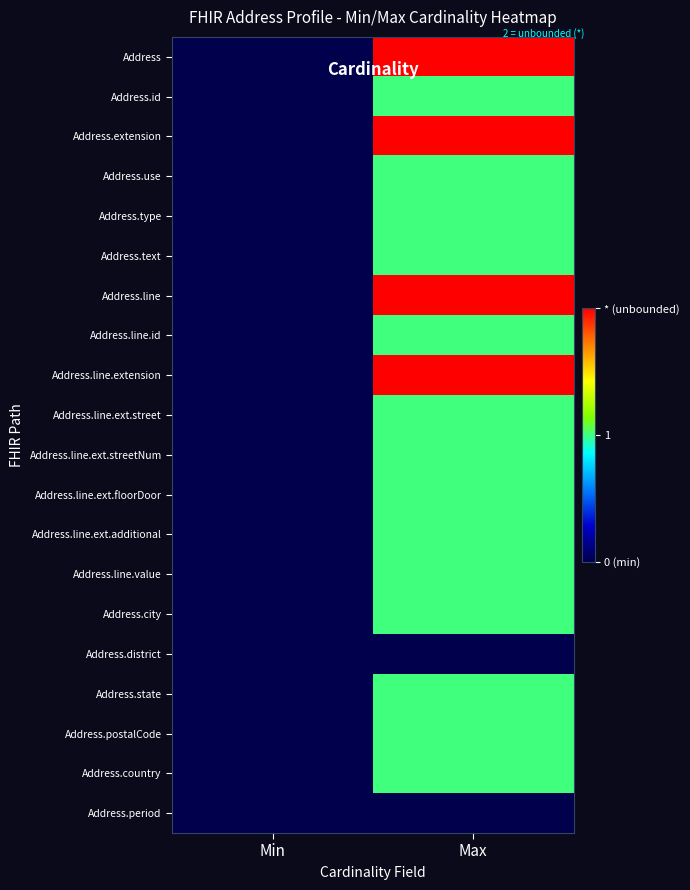

Which series changed the most between Min and Max?

Address